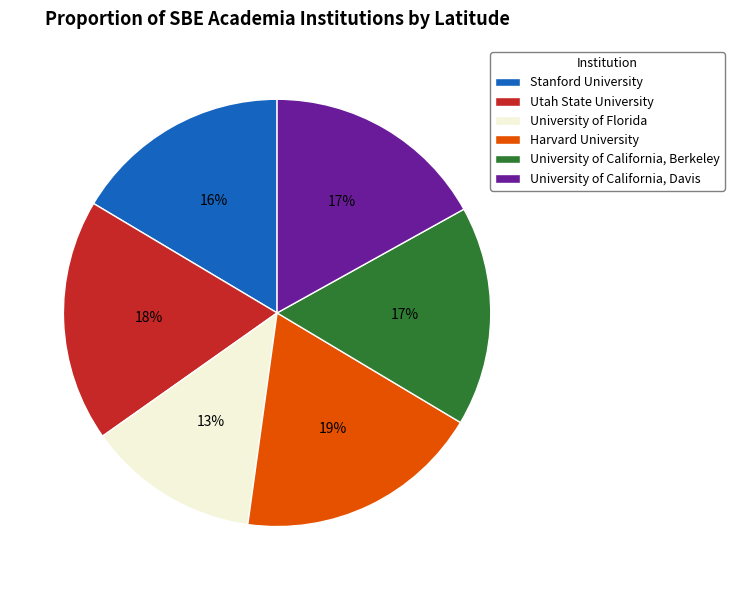

What is the smallest slice in the pie chart?

University of Florida